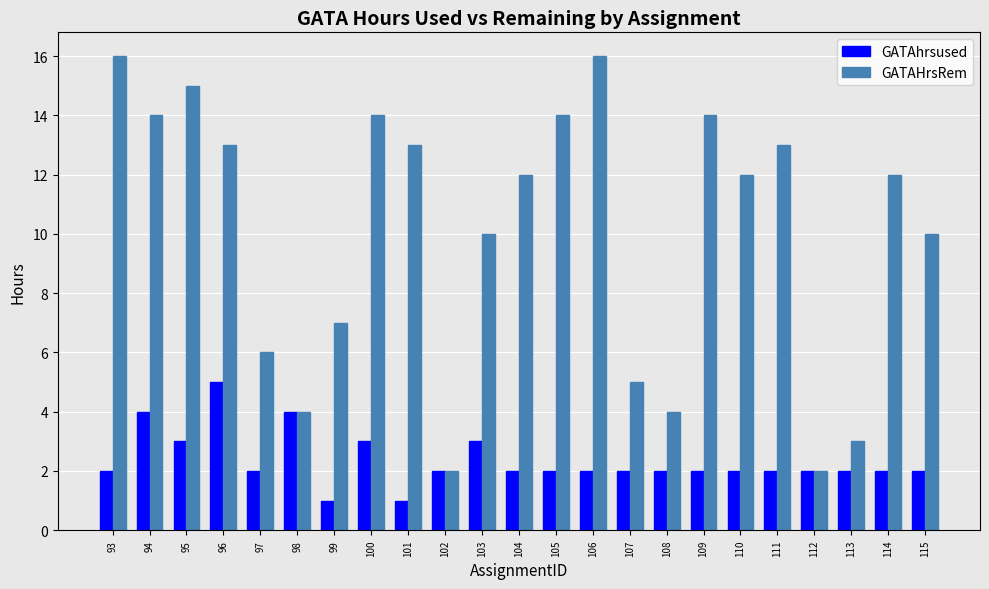

What is the approximate value of GATAhrsused at 98?

4